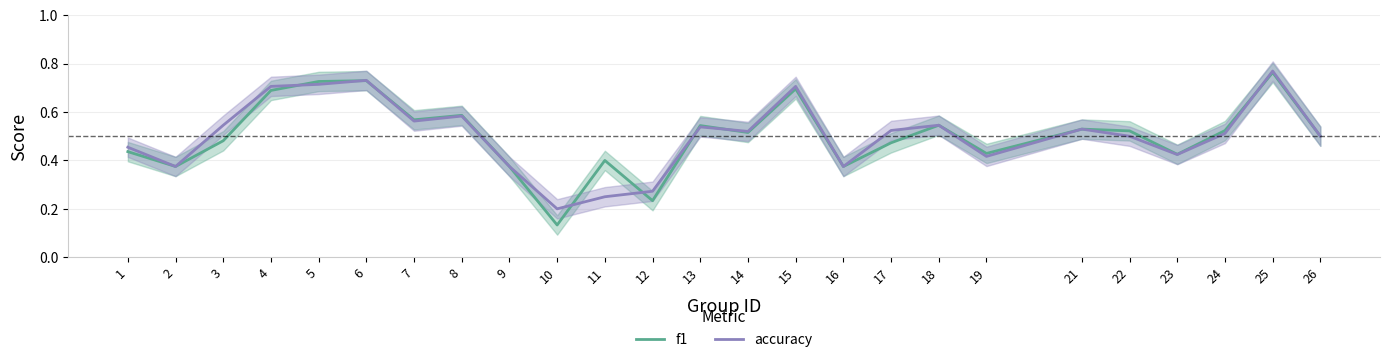

Which category has the lowest value in the f1 series?

10